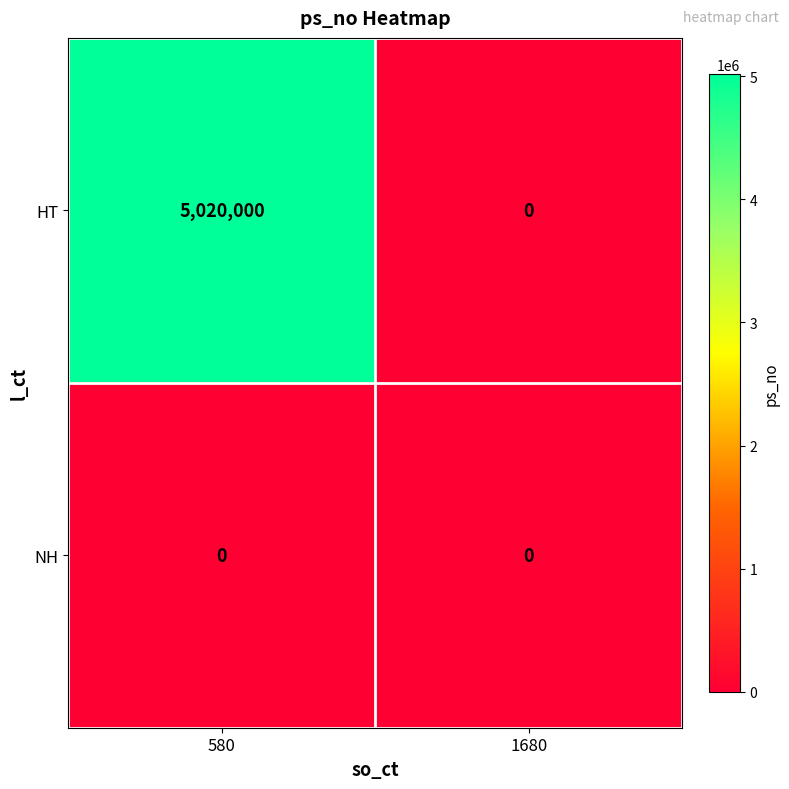

List the labels in order of HT value, smallest first.

1680, 580